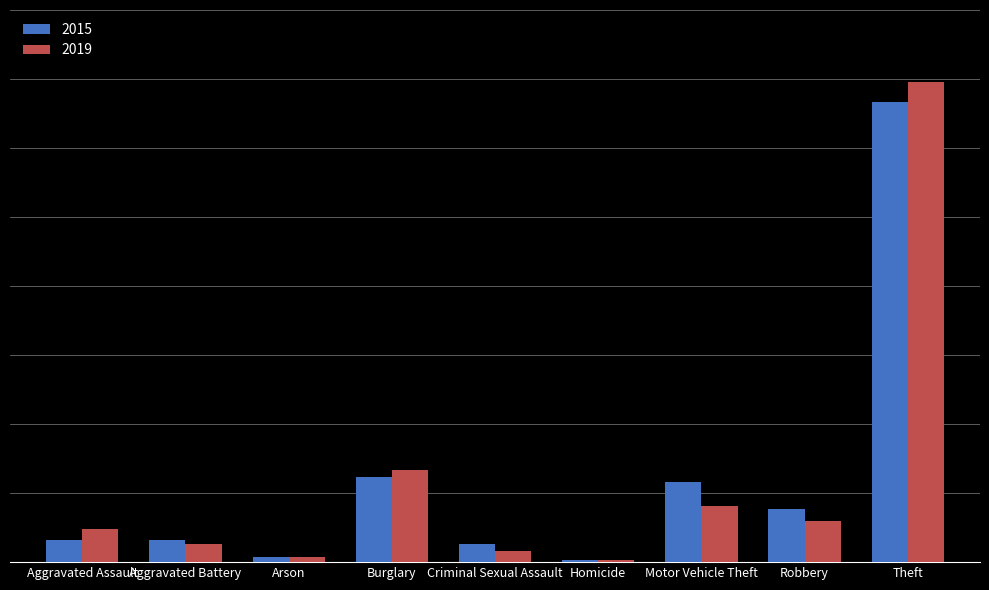

Rank the categories by 2015 value from lowest to highest.

Homicide, Arson, Criminal Sexual Assault, Aggravated Assault, Aggravated Battery, Robbery, Motor Vehicle Theft, Burglary, Theft